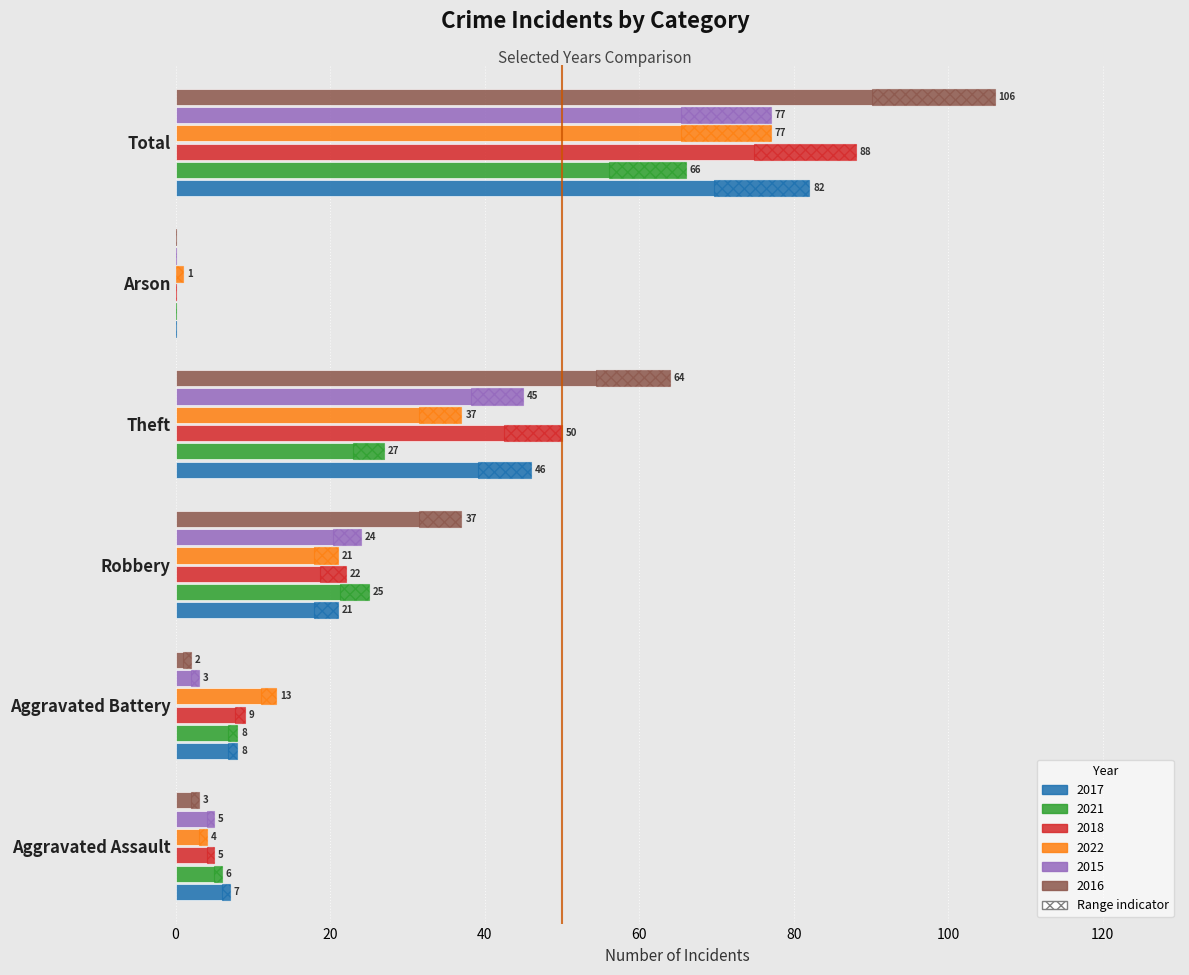

What are all the series names shown in the legend?

2017, 2021, 2018, 2022, 2015, 2016